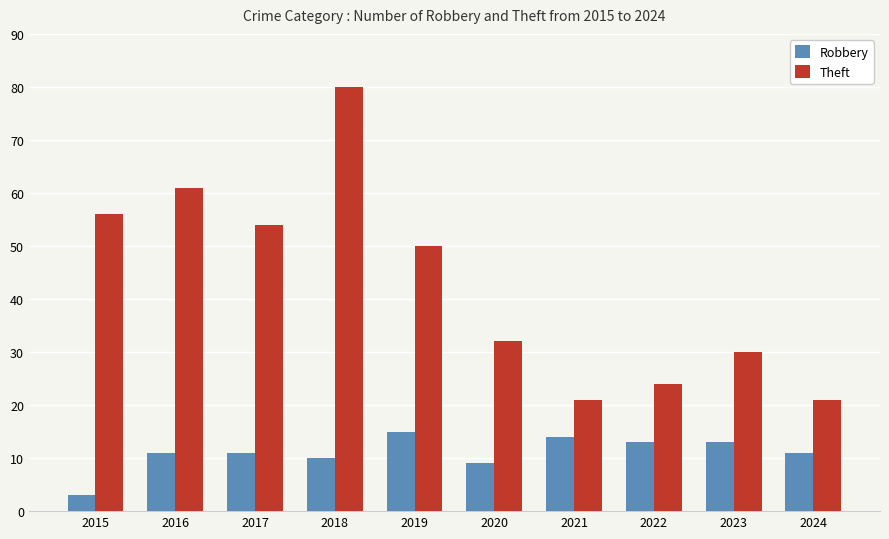

How many bars are there in each group?

2